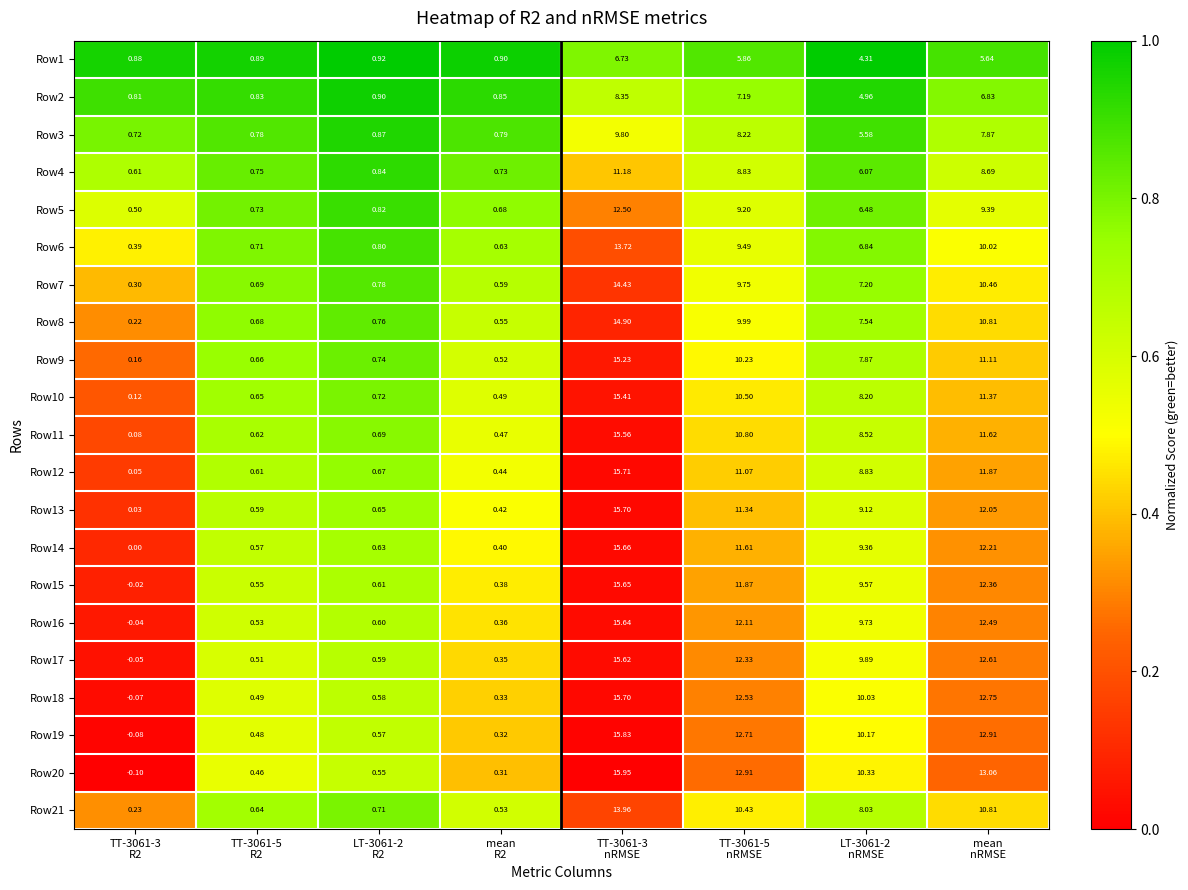

At how many categories does at least one series exceed 0?

8